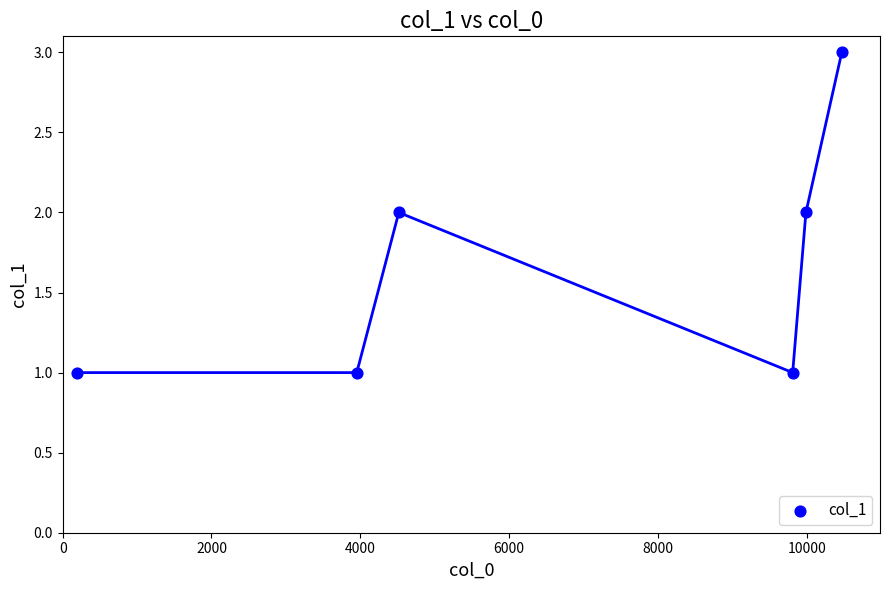

What is the average X value?

6490